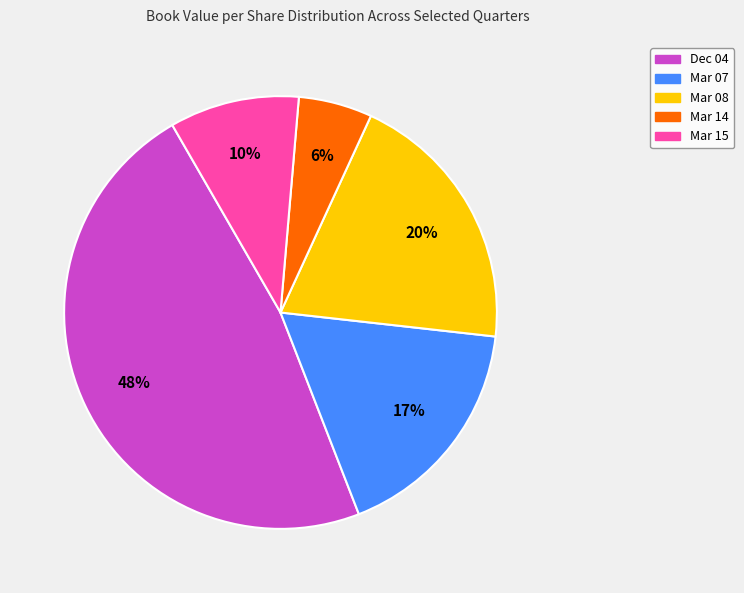

Combined, do Mar 08 and Mar 07 account for over 50%?

No